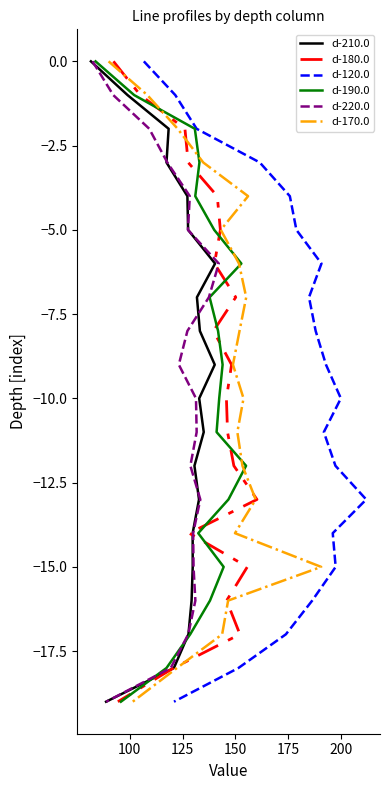

How many values in the d-210.0 series are below -9?

10